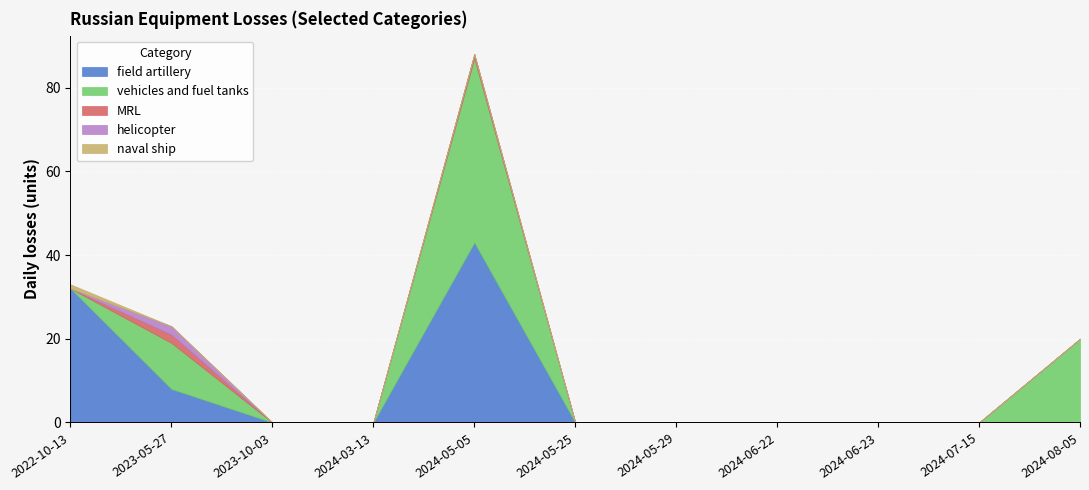

At 2023-10-03, list the series in order from largest to smallest.

field artillery, vehicles and fuel tanks, MRL, helicopter, naval ship